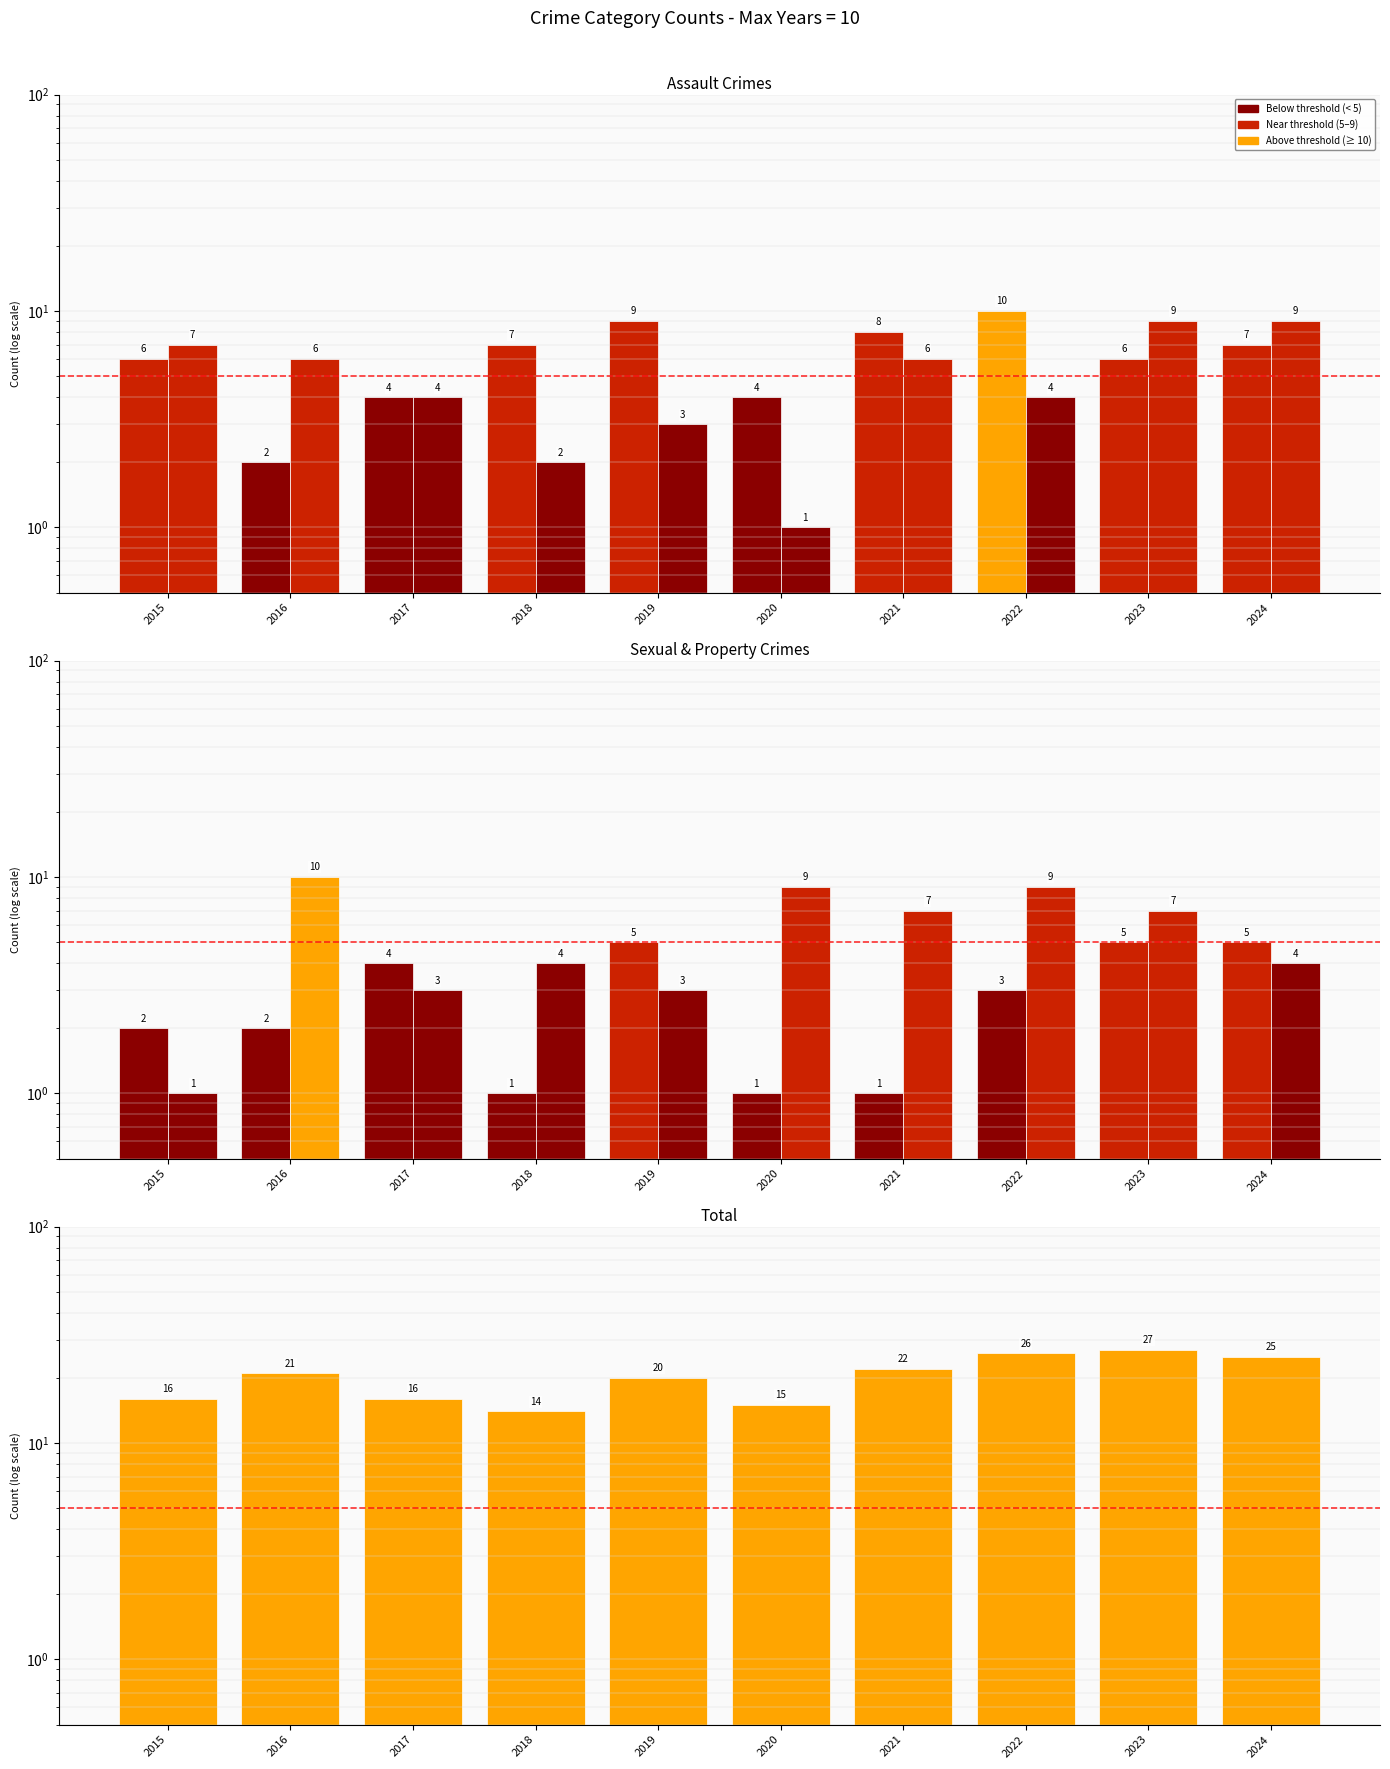

Rank the series by their maximum value, from lowest to highest.

Criminal Sexual Assault, Aggravated Battery, Aggravated Assault, Robbery, Total